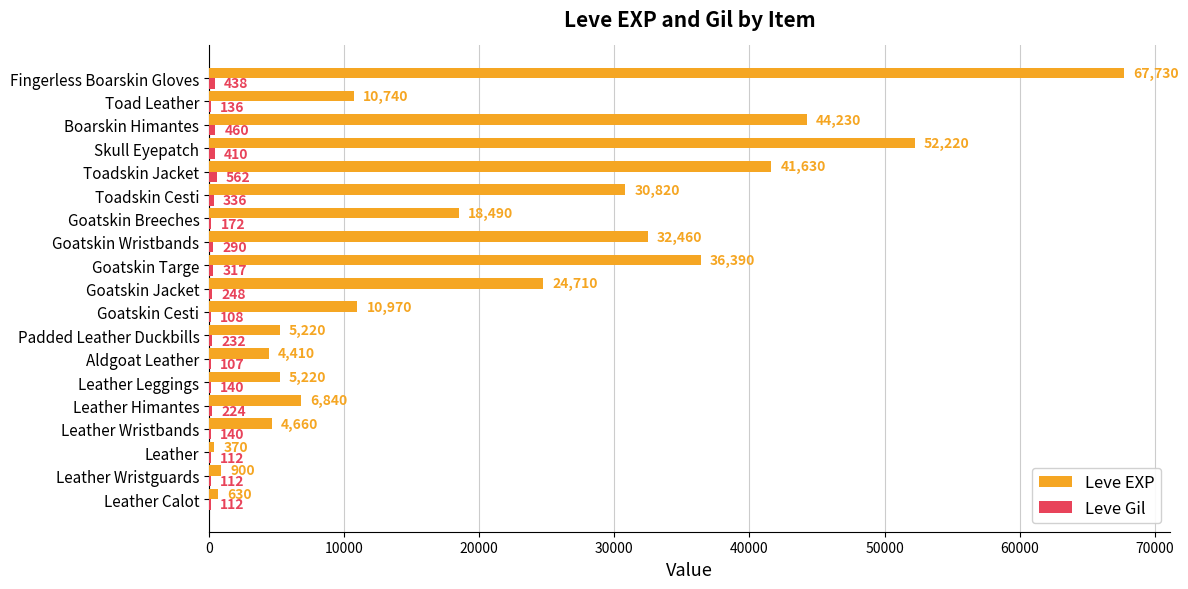

What value does the Leve EXP series have at Toad Leather, to the nearest 10?

10740